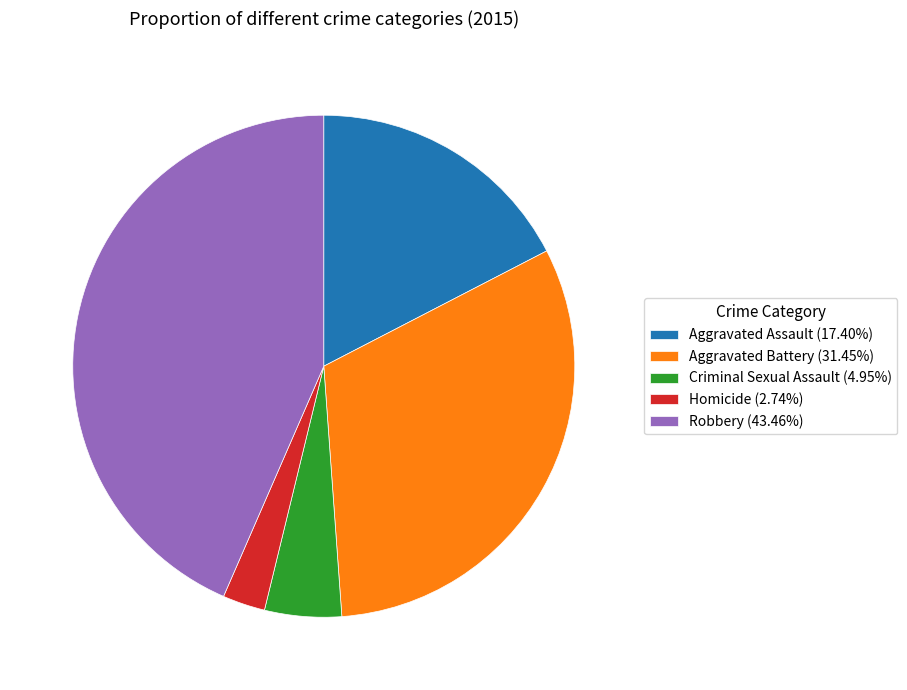

Approximately how many times larger is the value at Aggravated Assault (17.40%) compared to Homicide (2.74%)?

6.4